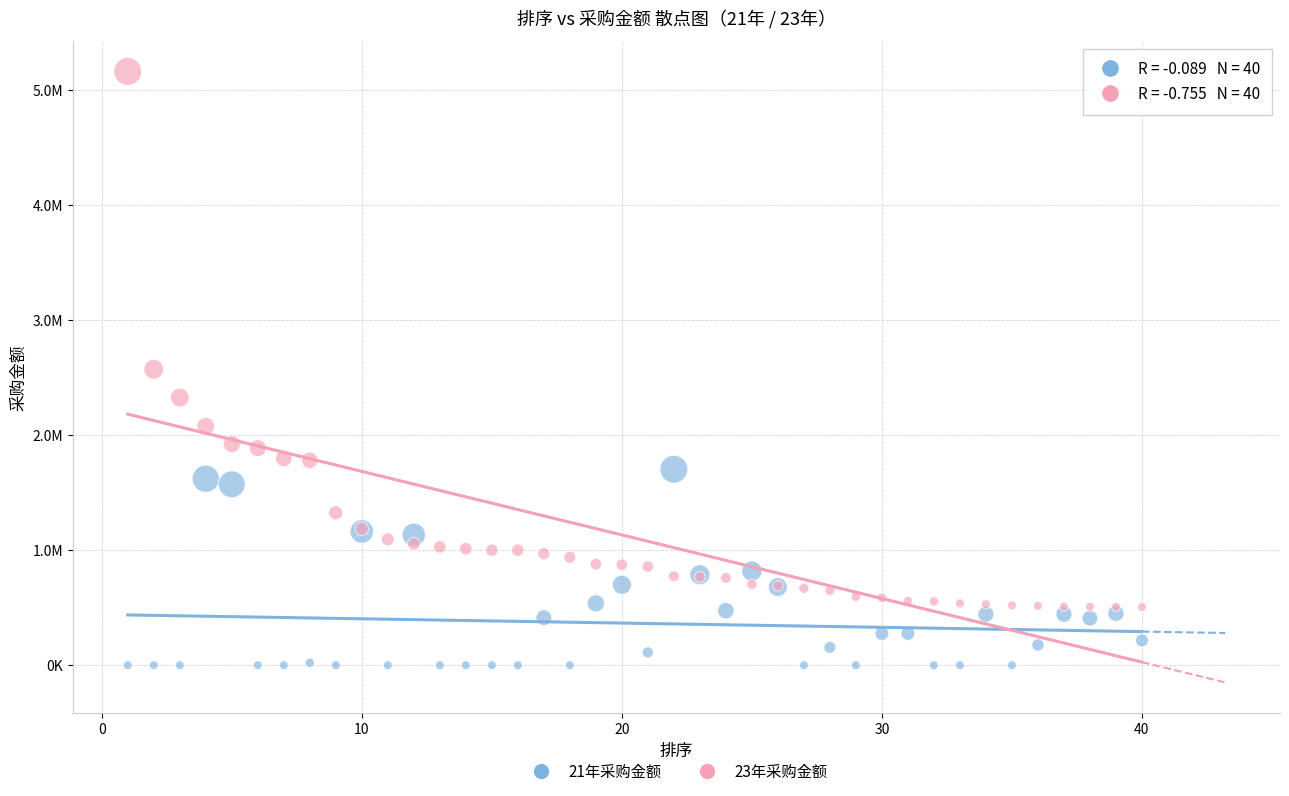

Which series reaches the maximum Y coordinate?

23年采购金额